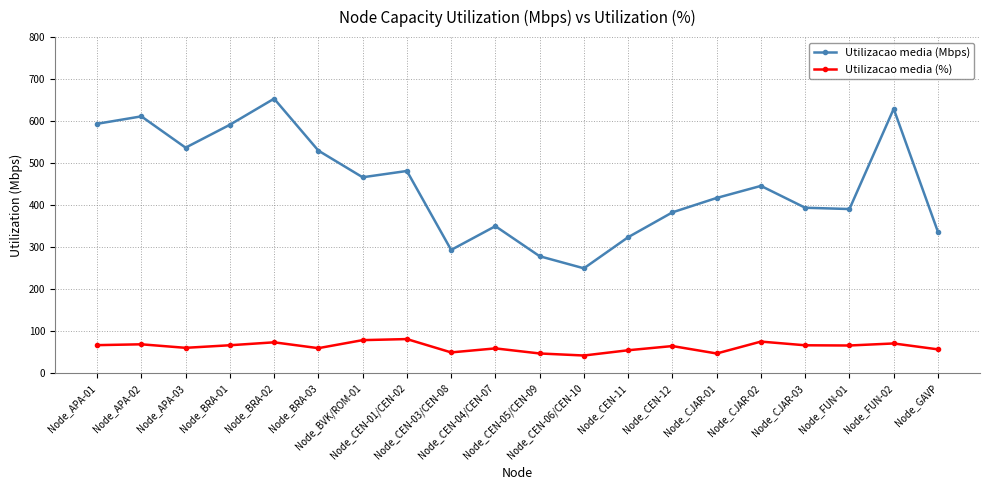

List the series in order of their peak value, lowest first.

Utilizacao media (%), Utilizacao media (Mbps)